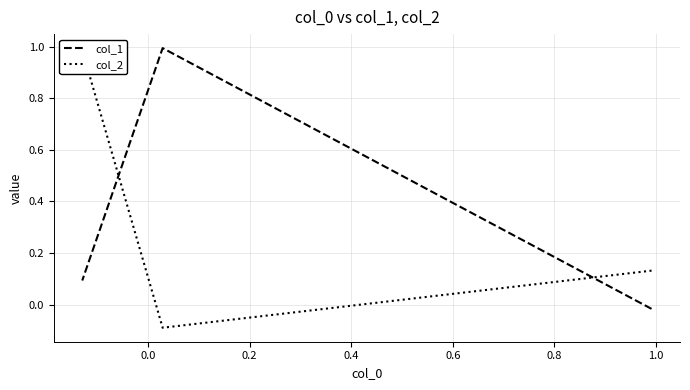

Is the value of col_2 at 0.0 greater than the value of col_1 at 0.0?

No